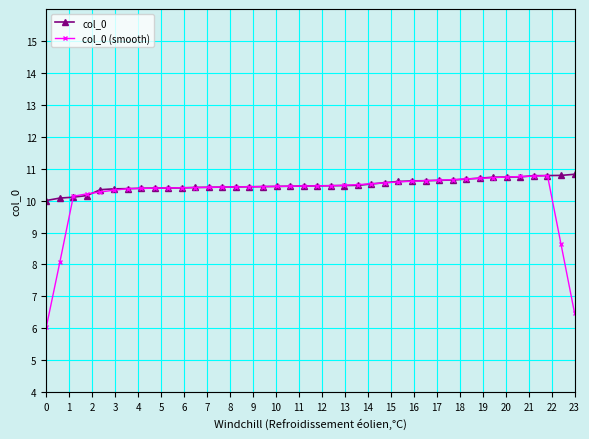

What is the value of the col_0 point at the 38th from the left?

10.8